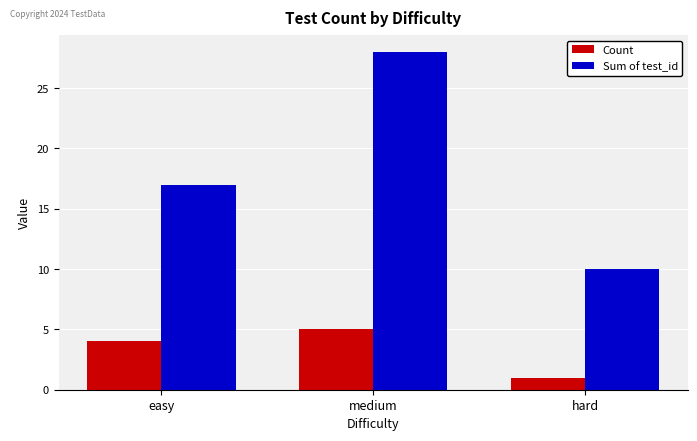

What is the spread (max minus min) of values at medium?

23